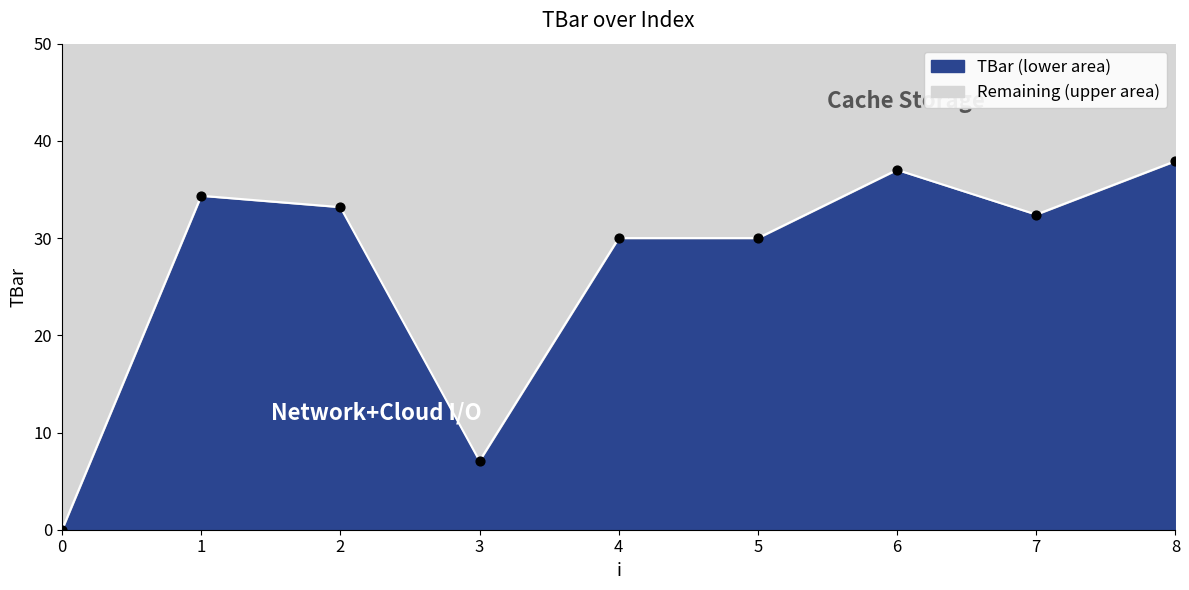

What is the change in value from 0 to 2?

+33.2